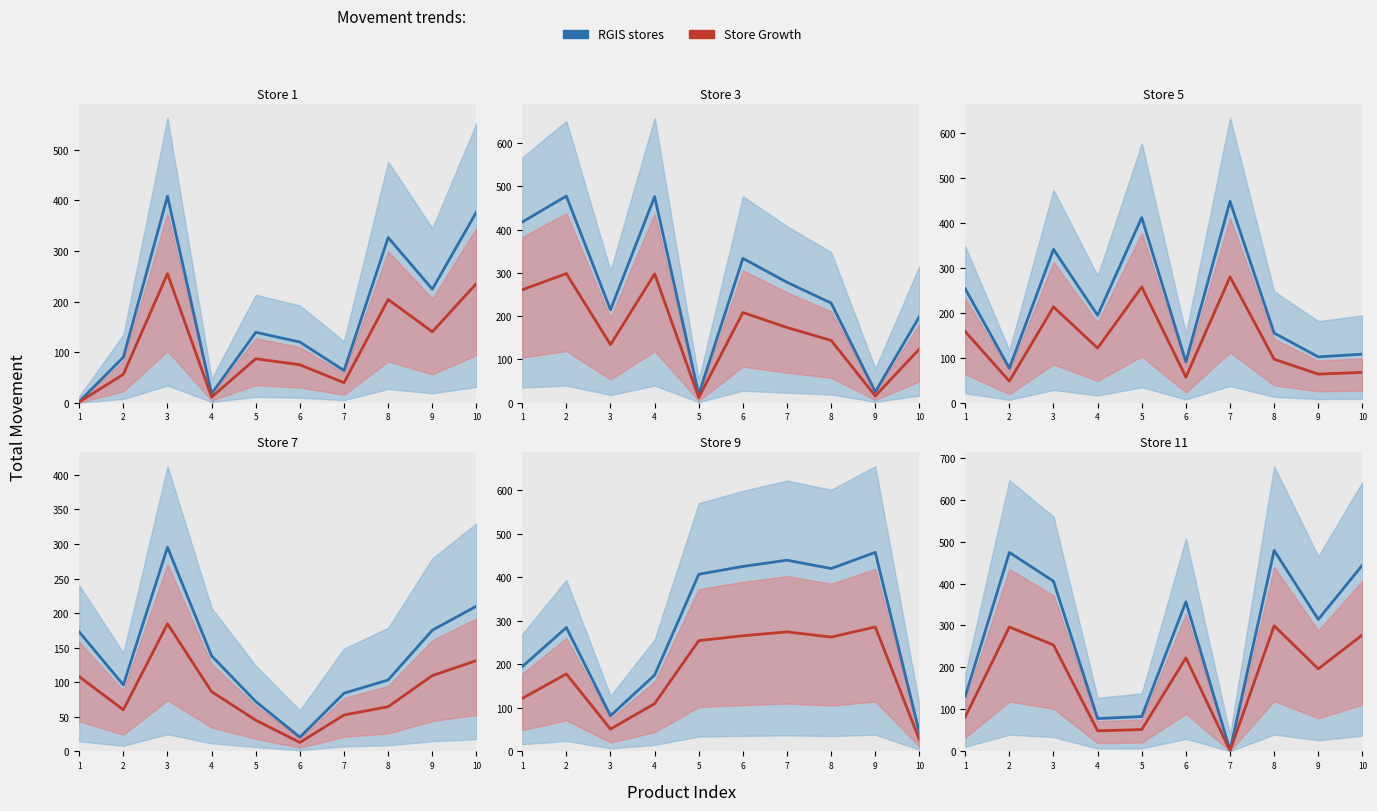

Is it true that RGIS stores equals 18.0 at 4?

True